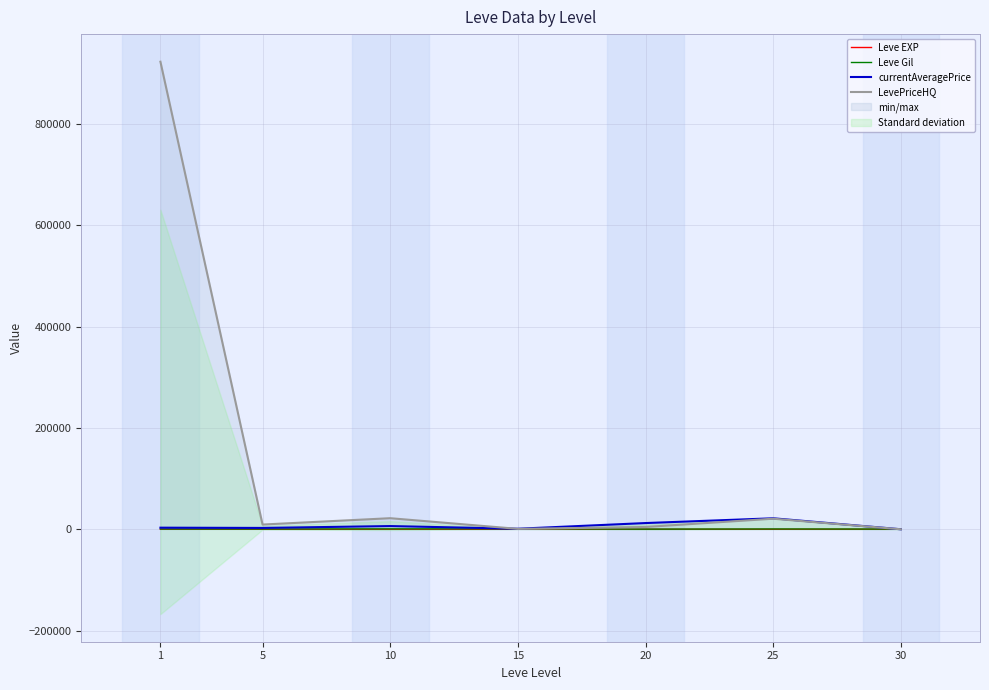

The value of Leve Gil at 30 is 405.0. True or false?

True